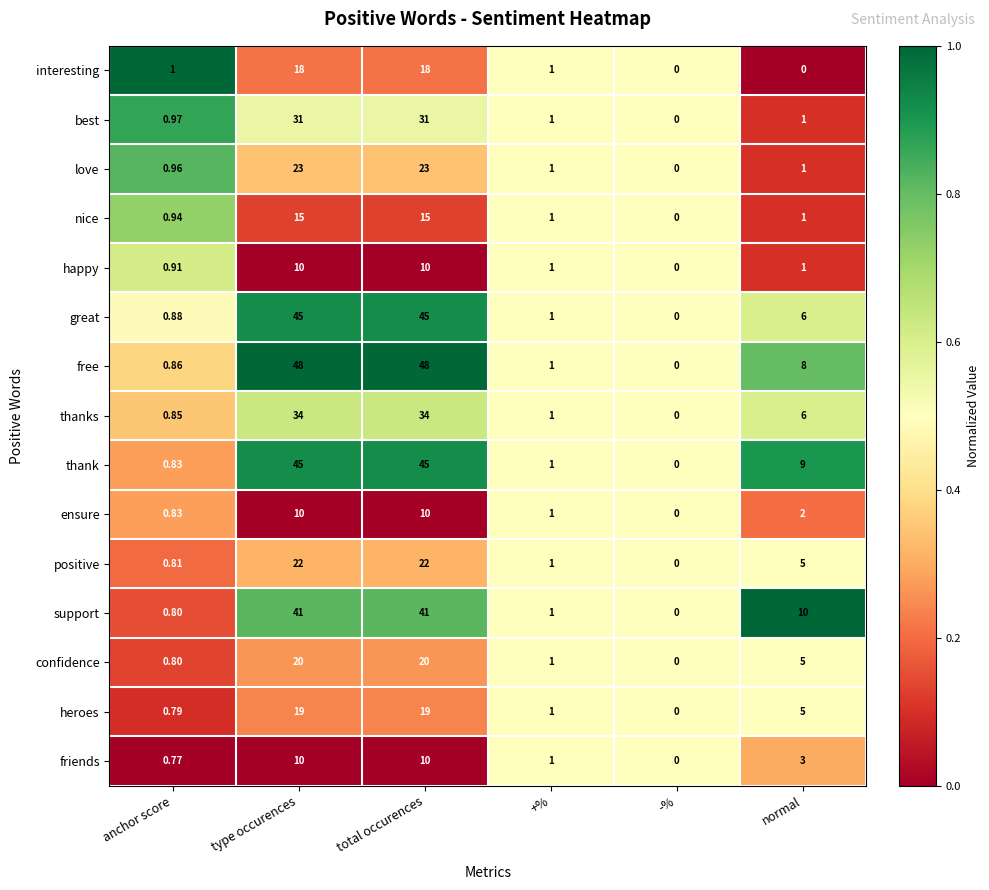

Which series has the largest range (max minus min)?

free